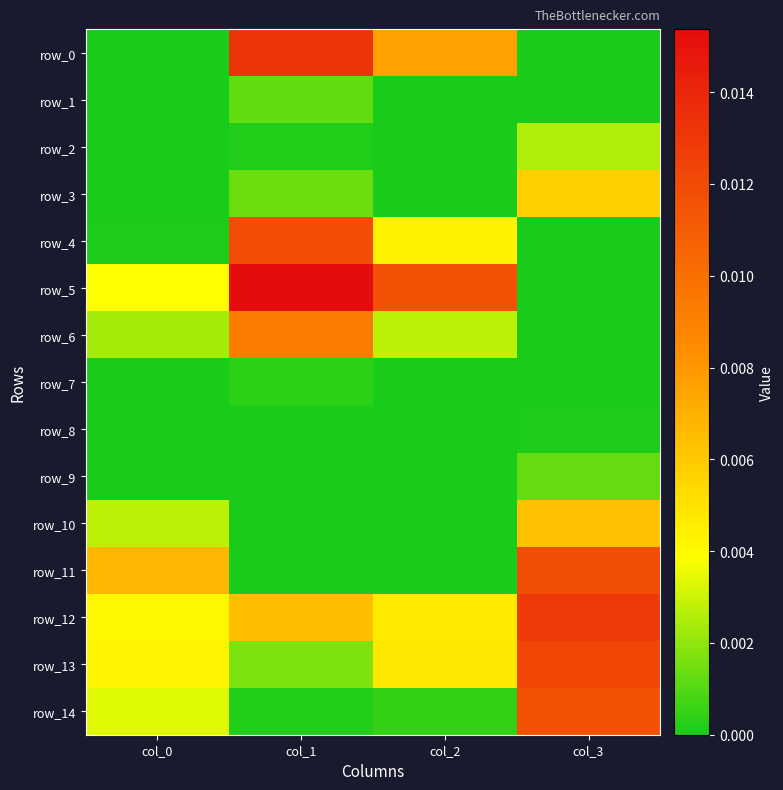

The value of row_8 at col_3 is 0.0. True or false?

False